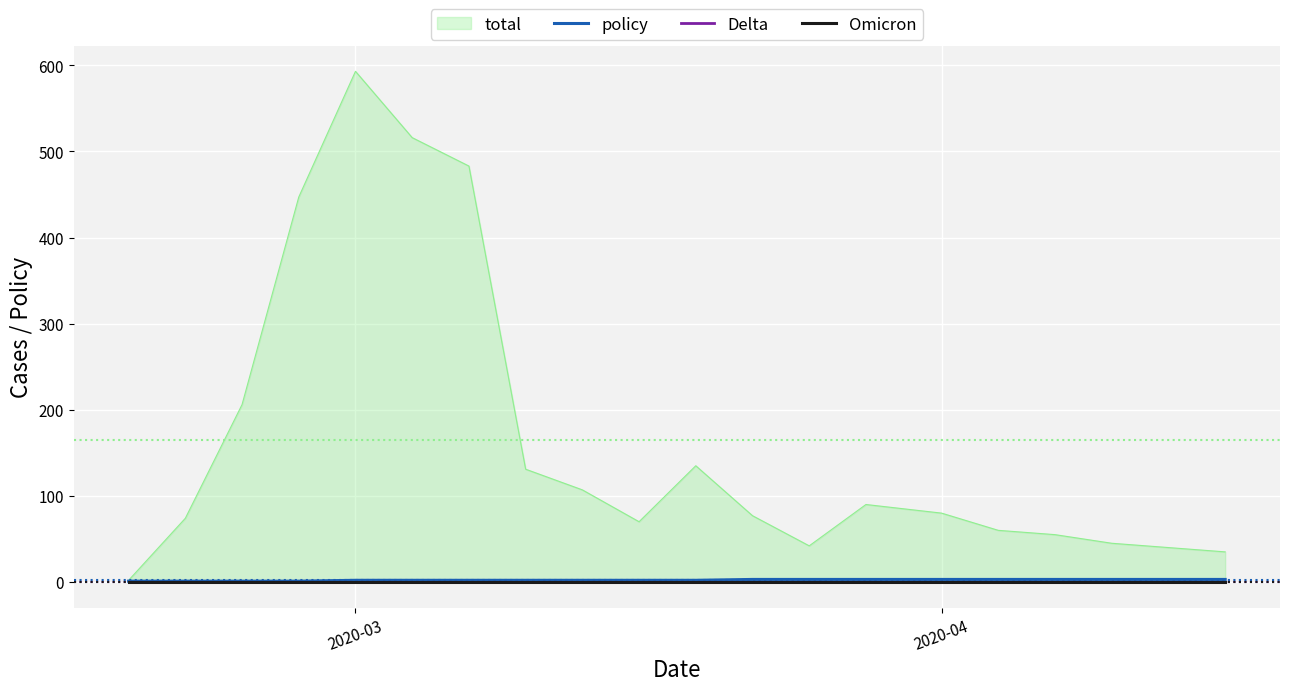

True or false: Delta has more than 1 points higher than both neighbors.

False